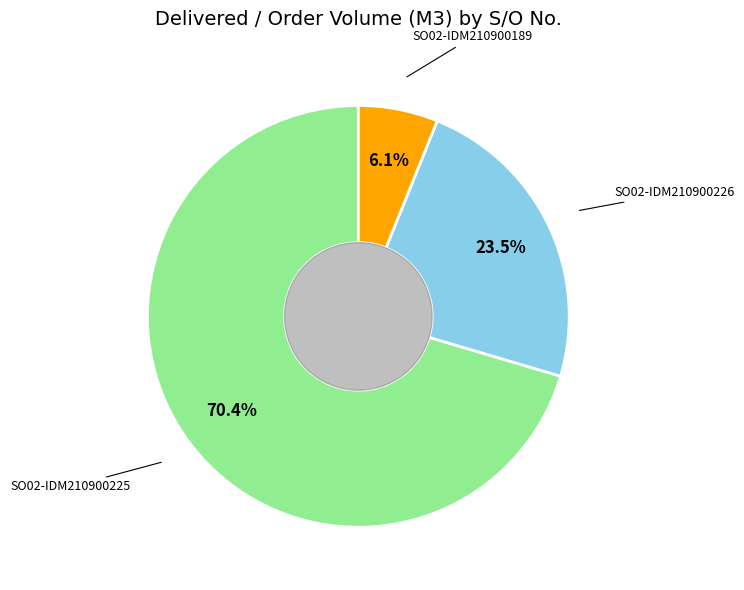

To the nearest percent, what is the average slice percentage?

33%